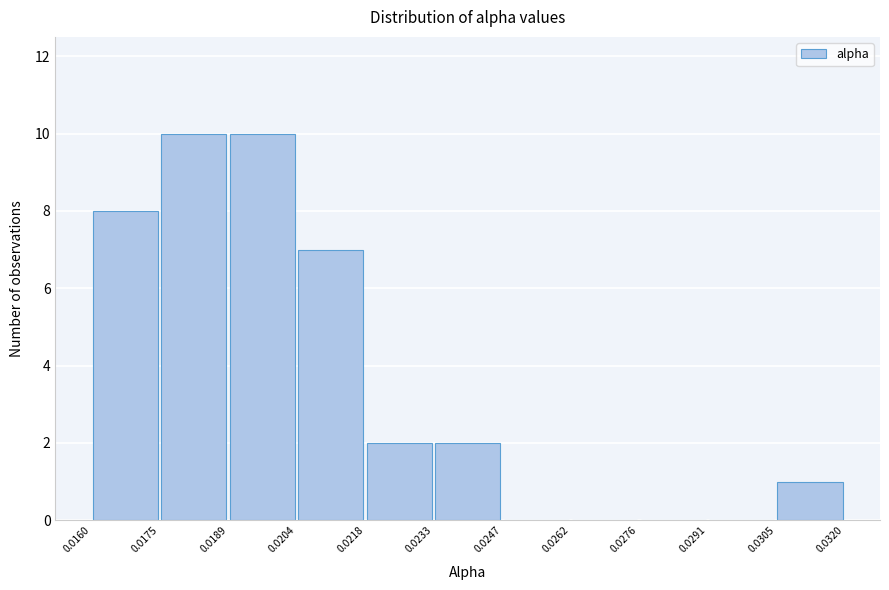

Reading left to right, transcribe this chart: for each bar, give the range it covers on the x-axis and its height. The values are not printed on the chart, so give them approximately, as read against the axis.

0.0160 to 0.0175: 8
0.0175 to 0.0189: 10
0.0189 to 0.0204: 10
0.0204 to 0.0218: 7
0.0218 to 0.0233: 2
0.0233 to 0.0247: 2
0.0247 to 0.0262: 0
0.0262 to 0.0276: 0
0.0276 to 0.0291: 0
0.0291 to 0.0305: 0
0.0305 to 0.0320: 1